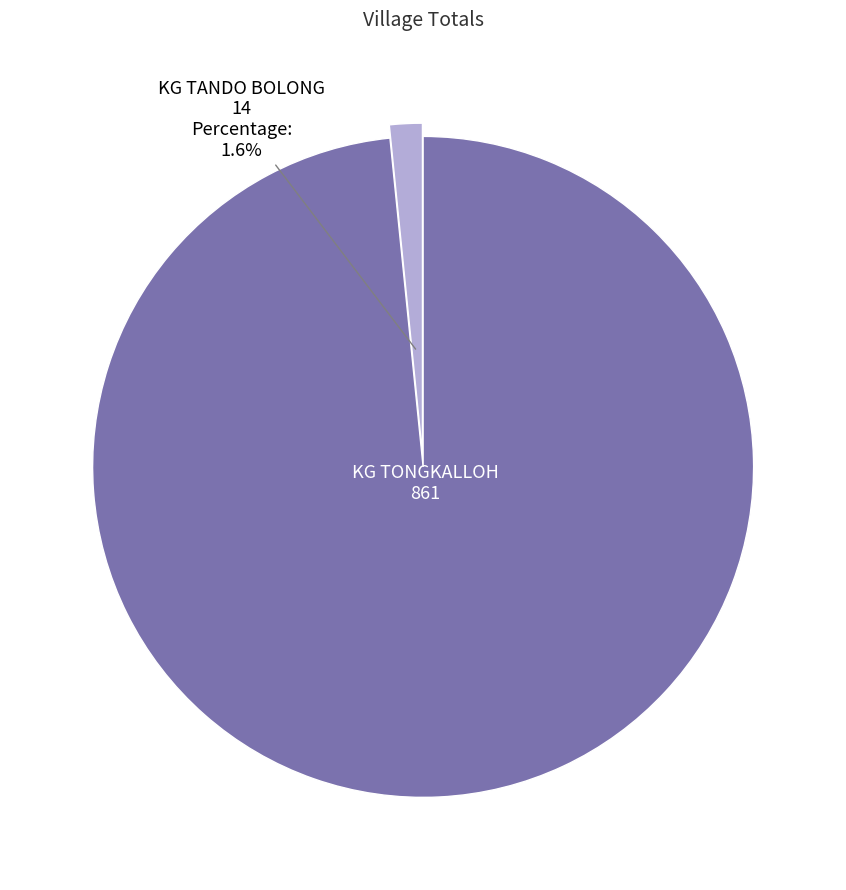

Is there a majority slice in this chart?

Yes